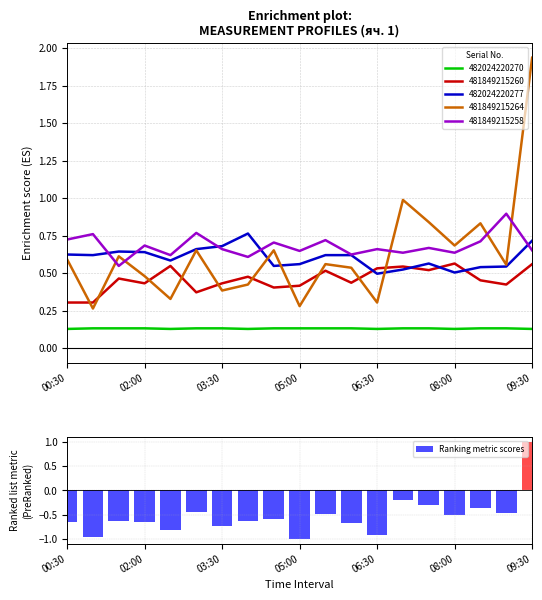

What is the label of the 12th bar from the left?

11